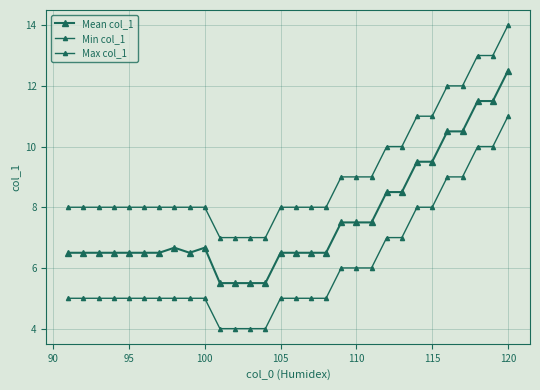

True or false: Min col_1 and Mean col_1 intersect in this chart.

False